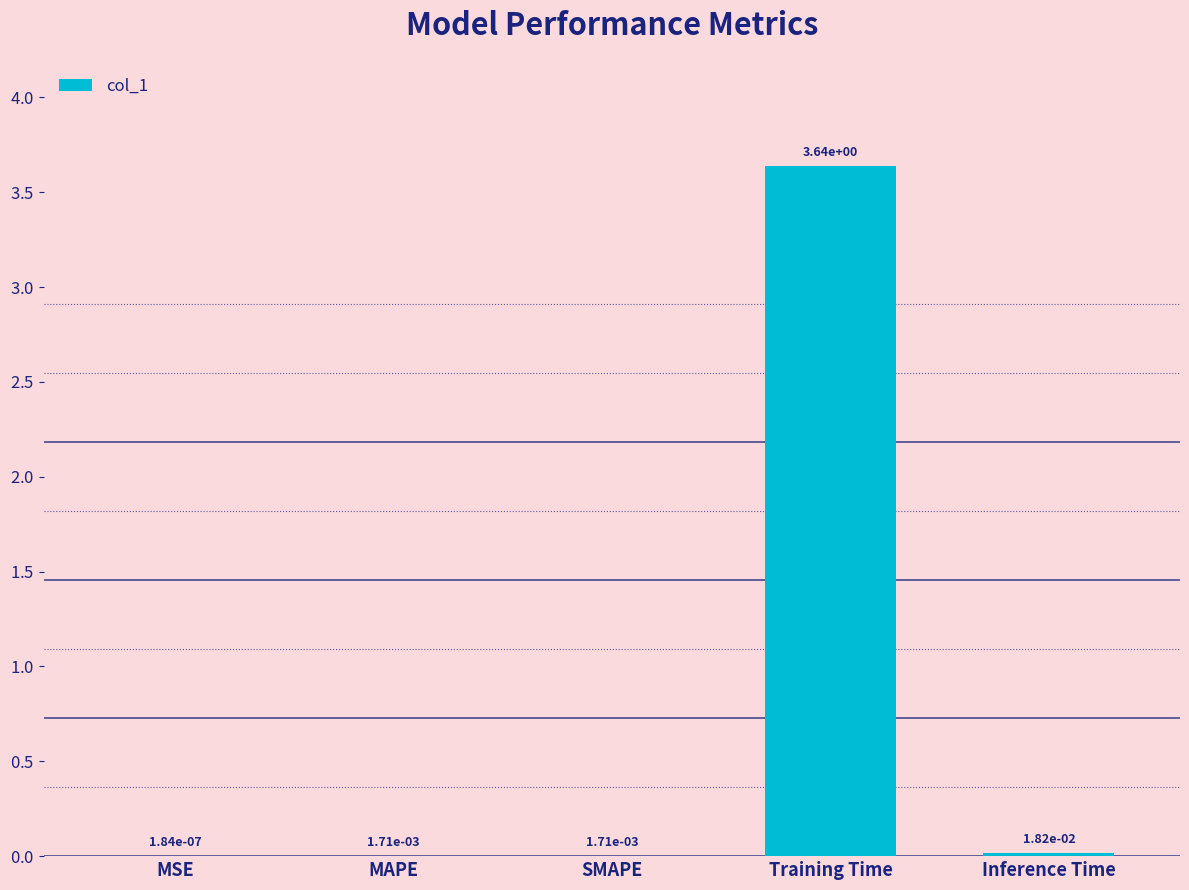

What is the change in value from Training Time to Inference Time?

-3.6